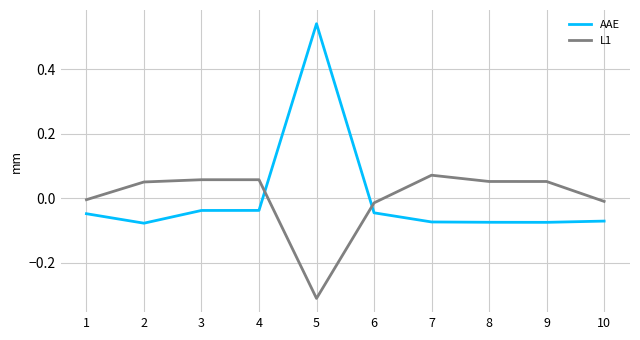

At 8, list the series in order from largest to smallest.

L1, AAE